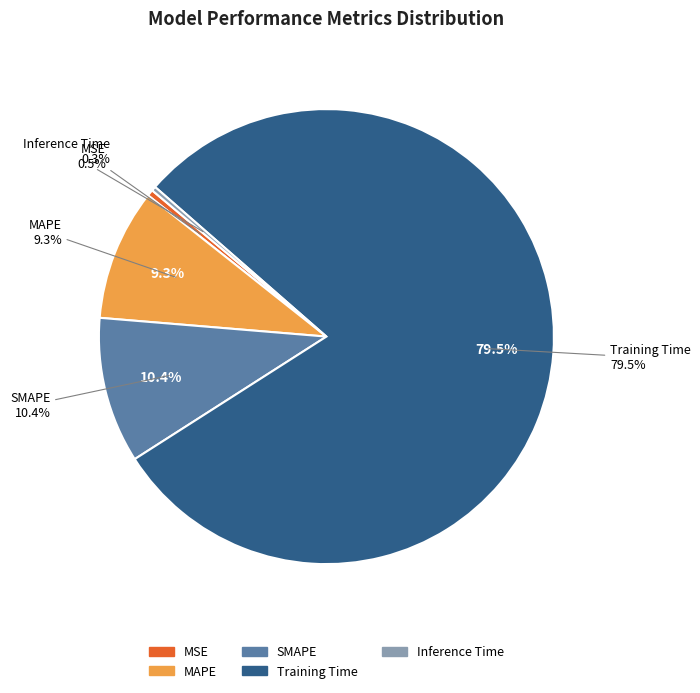

Does SMAPE represent more than half of the total?

No